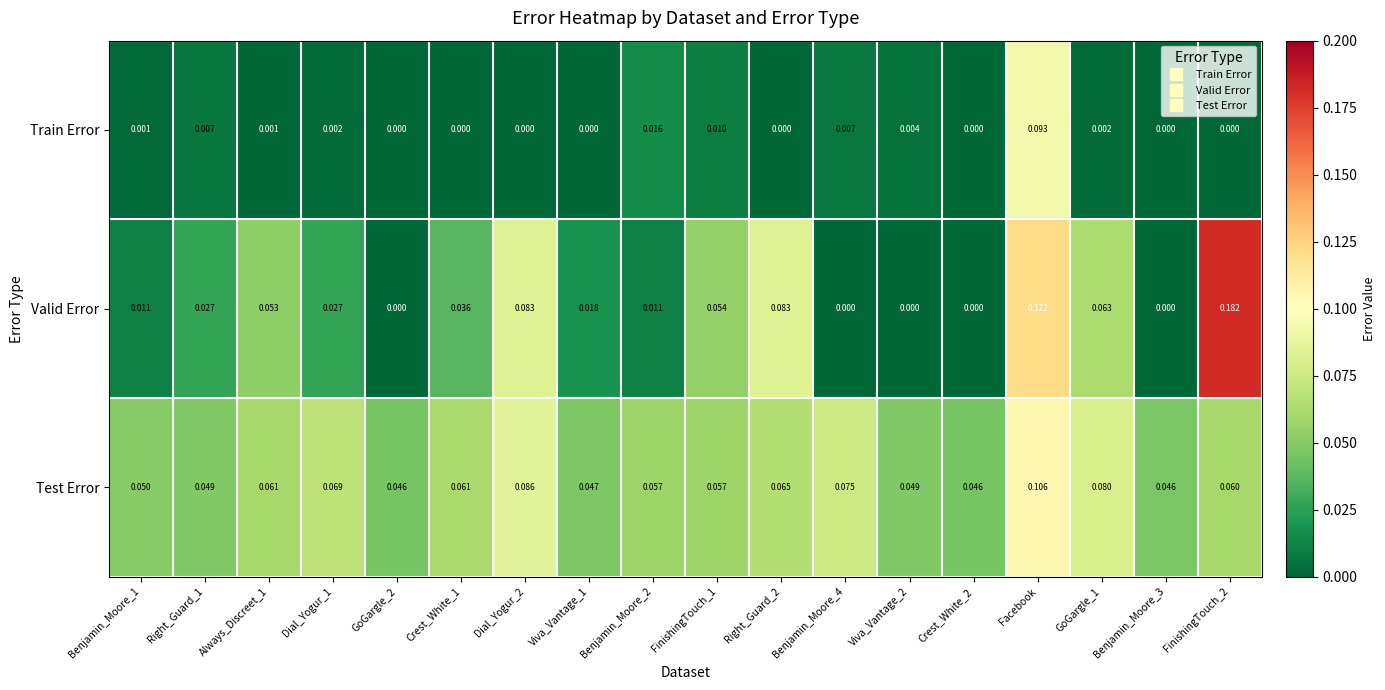

Rank the series by their maximum value, from highest to lowest.

Valid Error, Test Error, Train Error